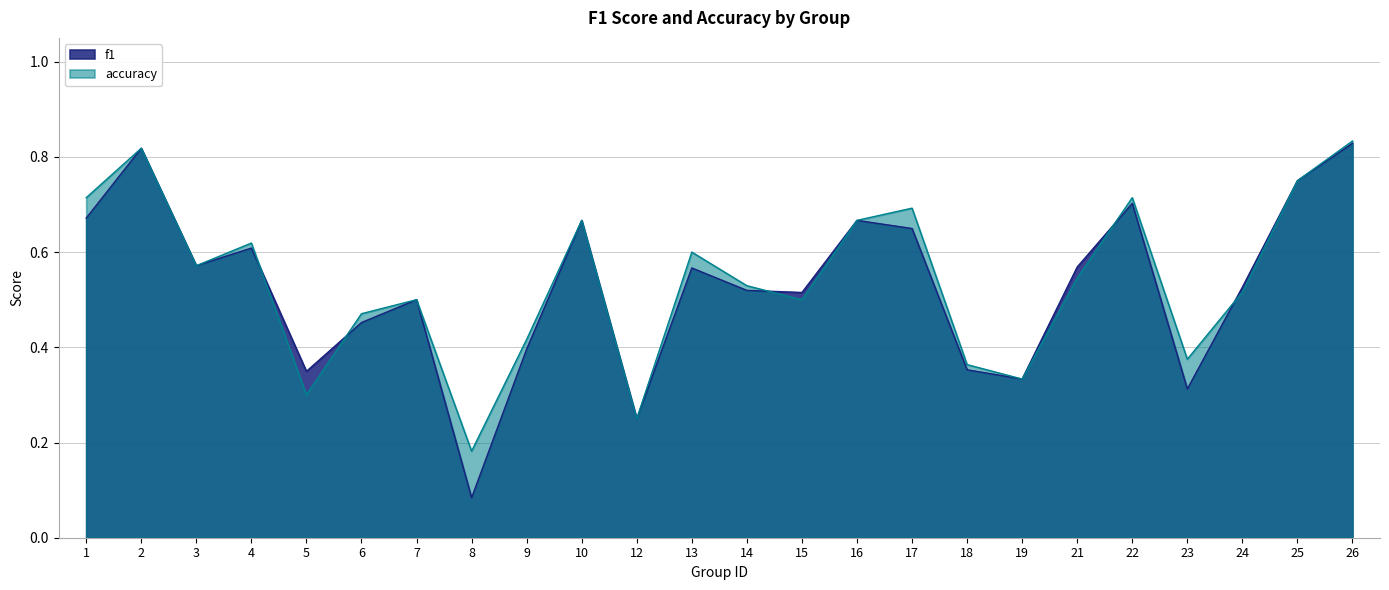

True or false: accuracy has a value of 0.1 at 19.

False